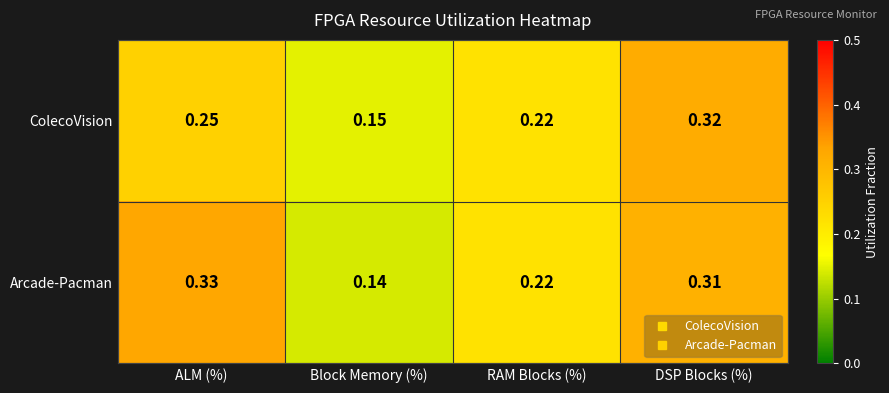

At which label is Arcade-Pacman closest to 0?

Block Memory (%)